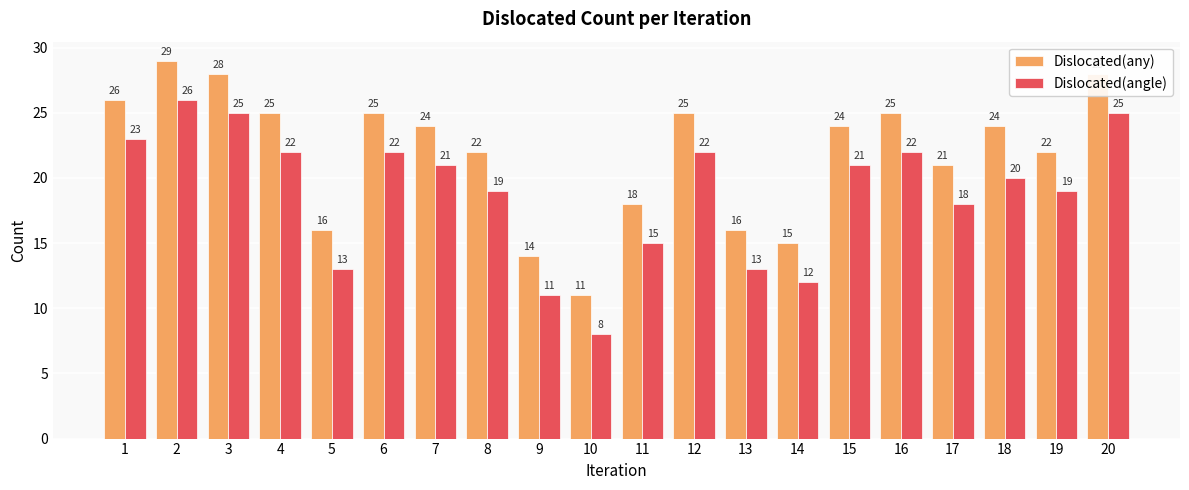

Read the Dislocated(any) value at 10.

11